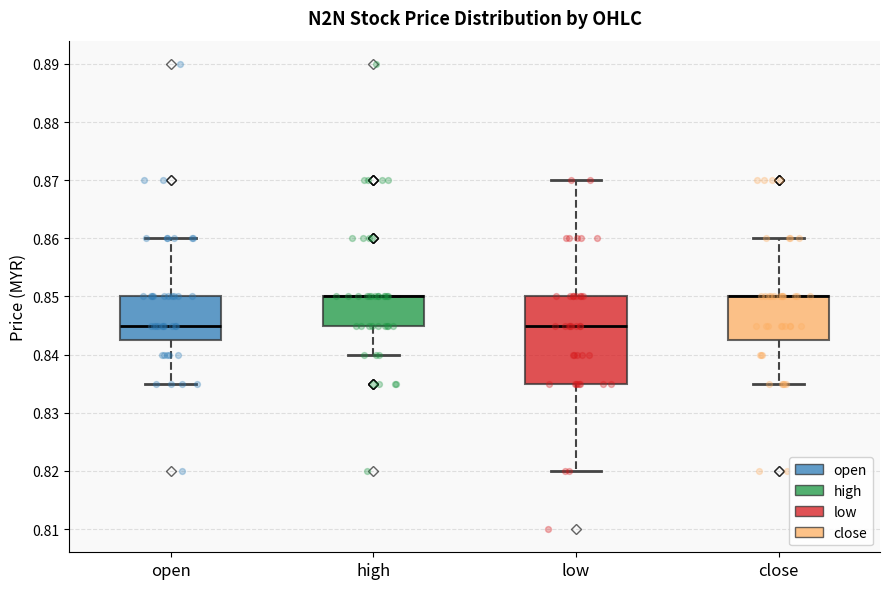

Reading left to right, read every box against the y-axis: the position of its median line, the range the box covers, and the ends of its whiskers. The values are not printed on the chart, so give them approximately, as read against the axis.

open: median 0.845, box 0.843 to 0.850, whiskers 0.835 to 0.860
high: median 0.850 (drawn on the box's upper edge), box 0.845 to 0.850, whiskers 0.840 to 0.850
low: median 0.845, box 0.835 to 0.850, whiskers 0.820 to 0.870
close: median 0.850 (drawn on the box's upper edge), box 0.843 to 0.850, whiskers 0.835 to 0.860